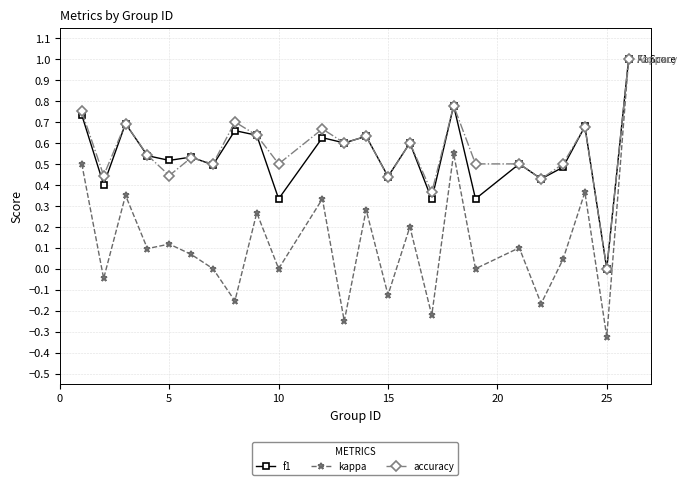

Which series has the largest range (max minus min)?

kappa